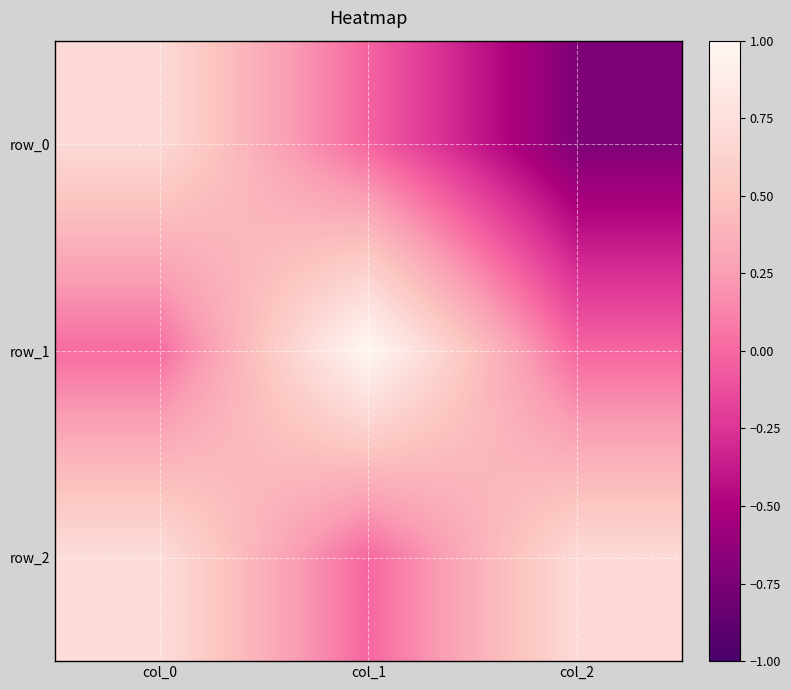

The row_1 series shows 0.0 at col_0. True or false?

False